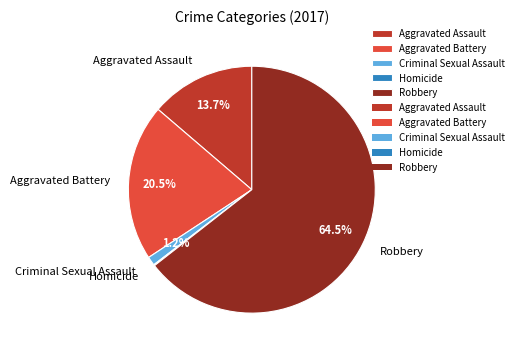

The Aggravated Assault slice represents 14% of the pie. True or false?

True